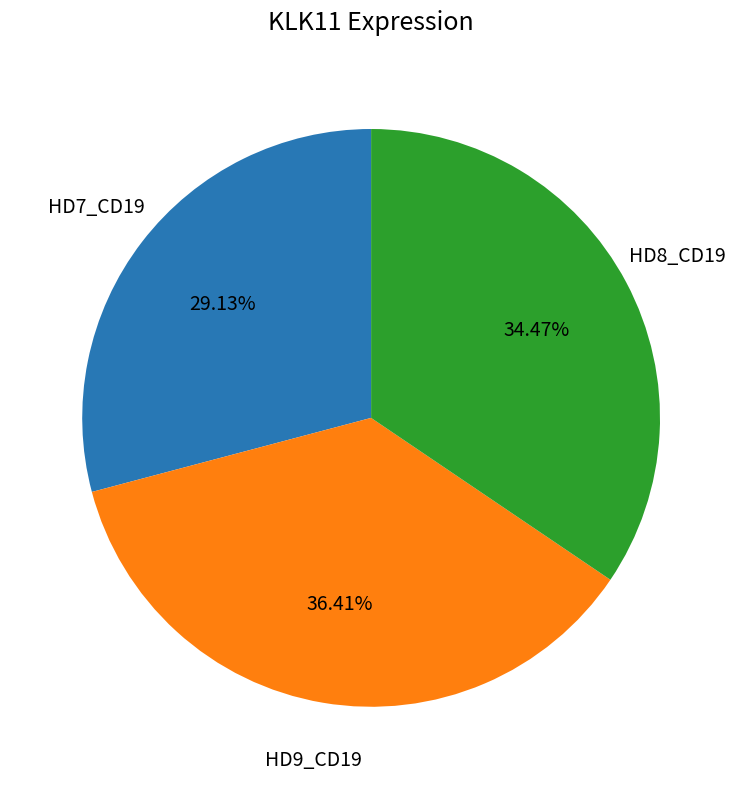

Does any single category account for the majority?

No